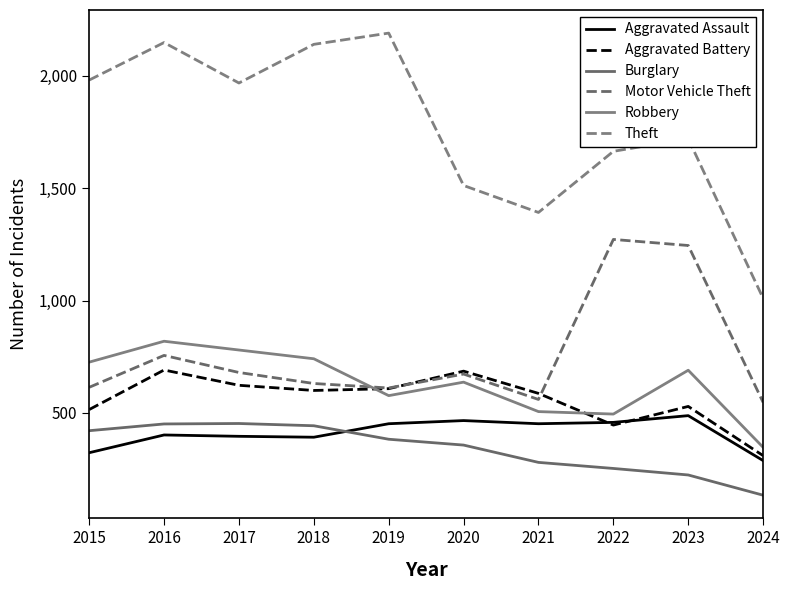

At which category does Aggravated Assault reach its first local peak?

2016